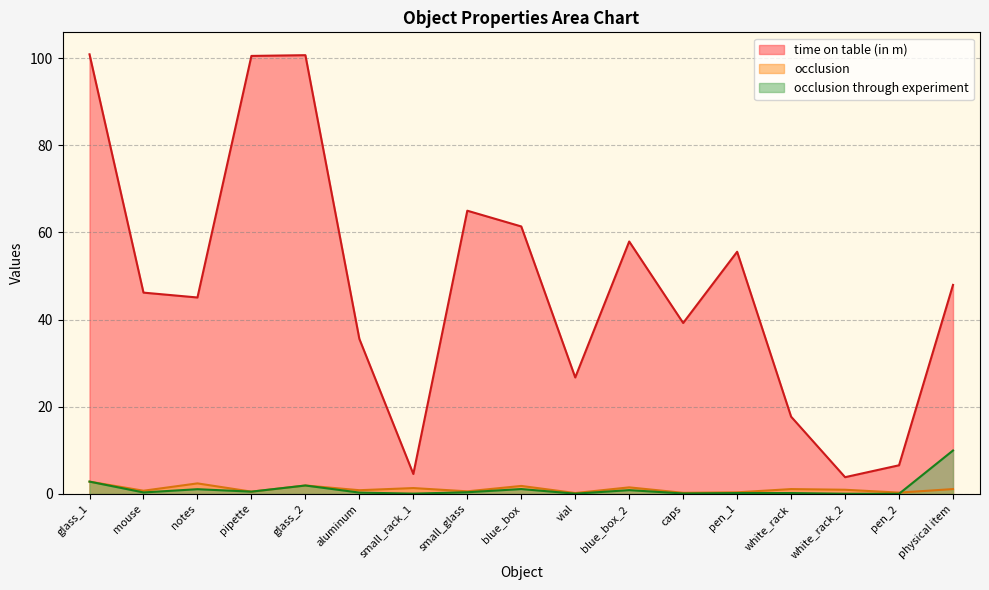

Between notes and pen_2, which series saw the biggest shift?

time on table (in m)